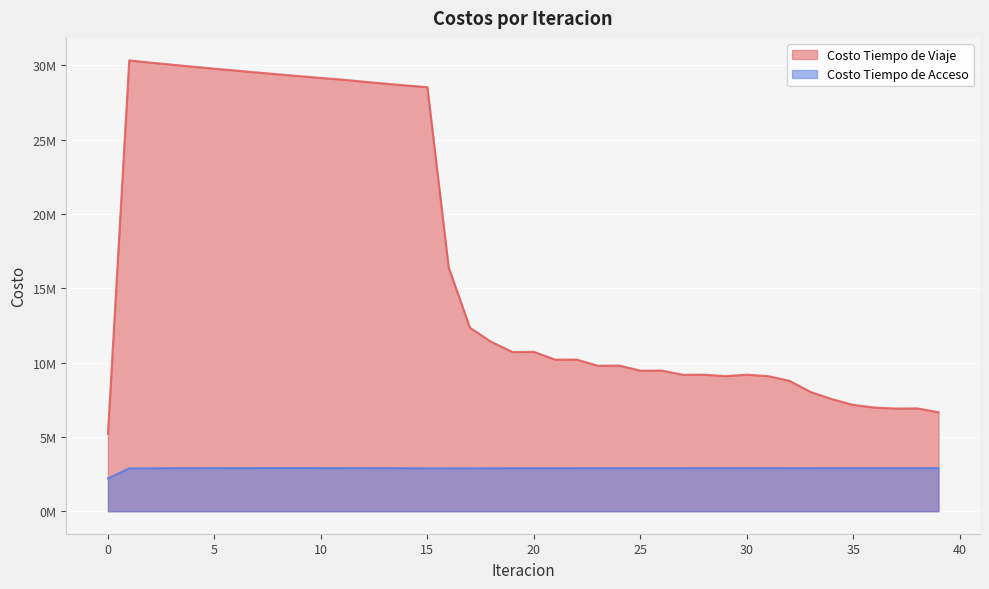

How many data points in Costo Tiempo de Viaje are above 10710001?

20